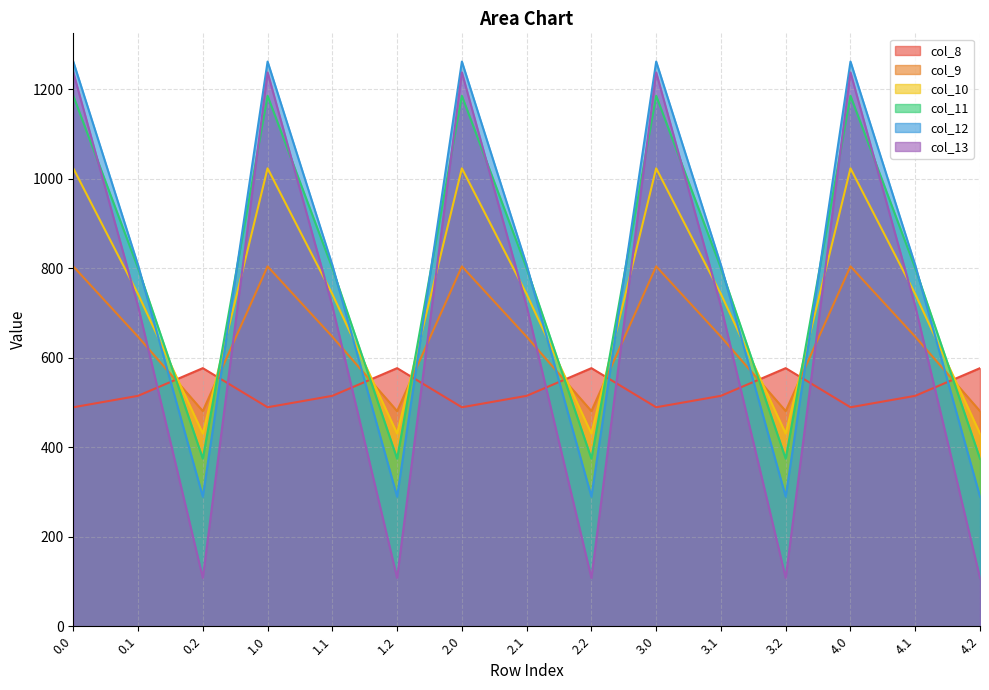

Which series has the largest total across all categories?

col_11